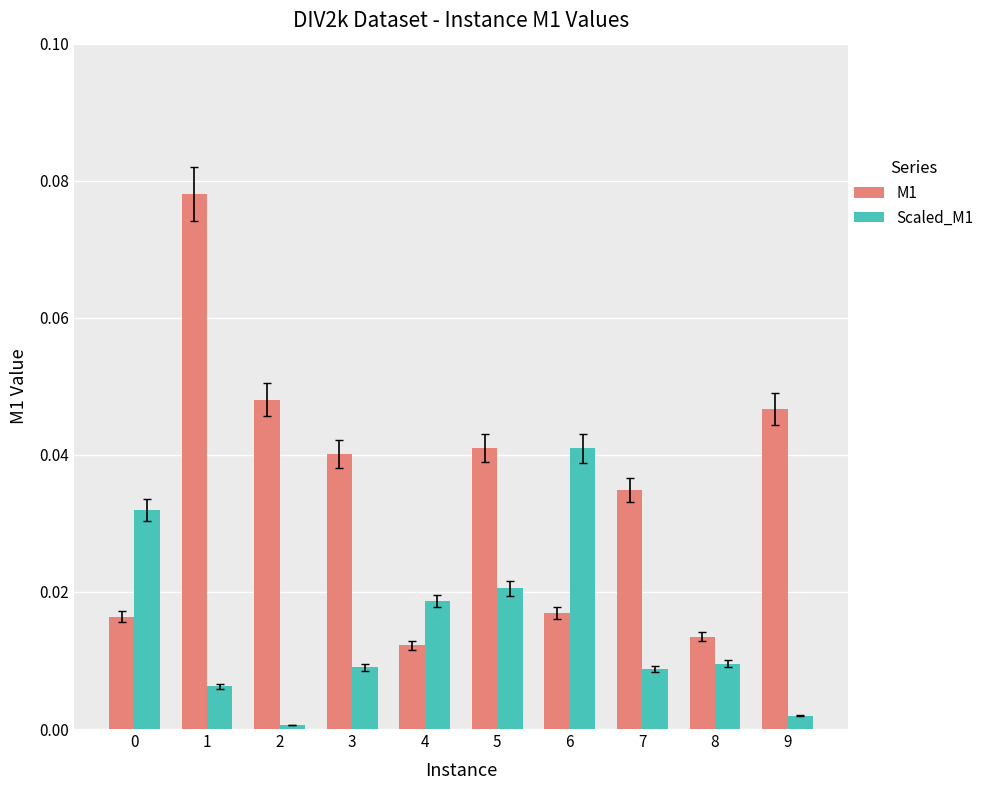

What is the sum of all M1 values?

0.3